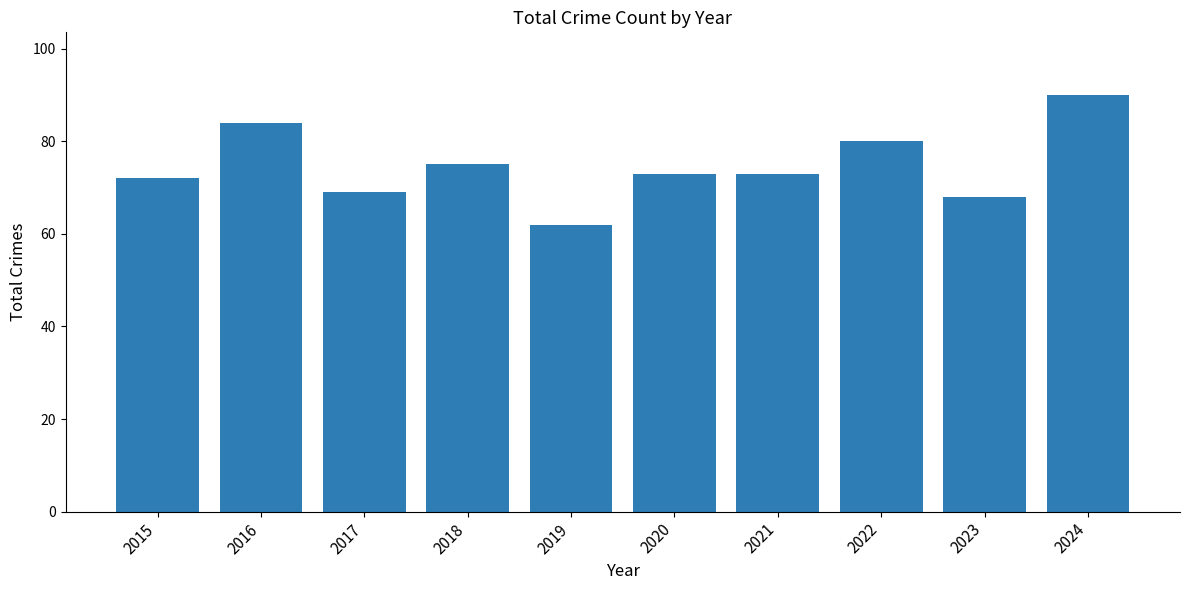

How many data points does each series have?

10